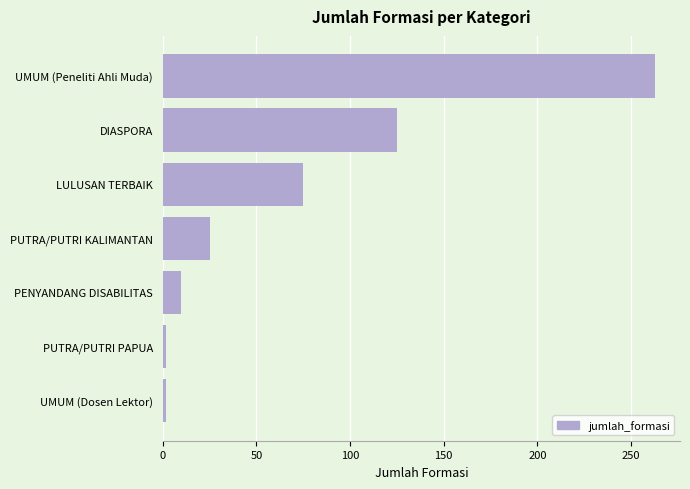

What is the greatest value displayed?

263